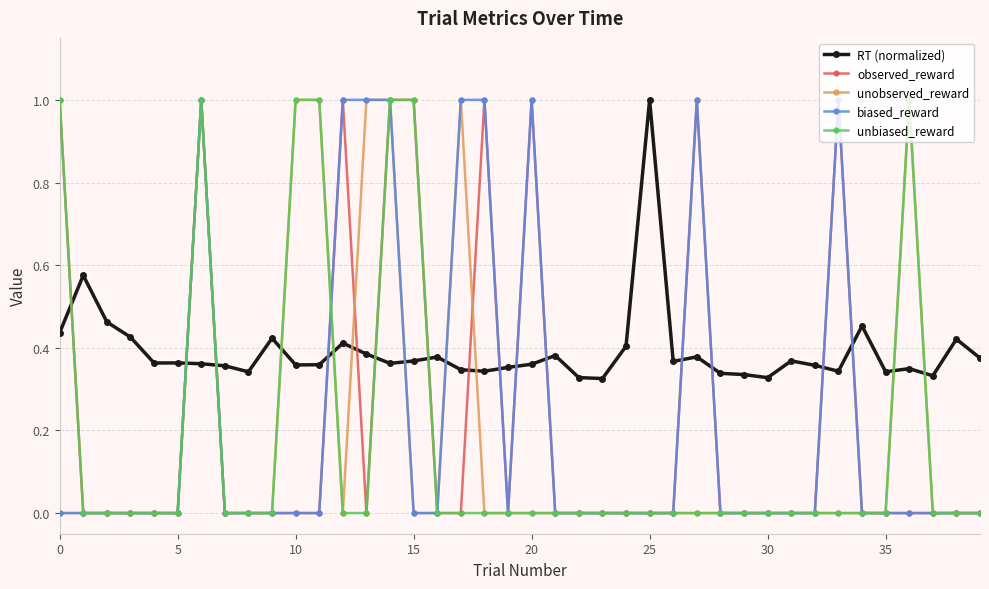

What is the greatest value displayed?

1.0